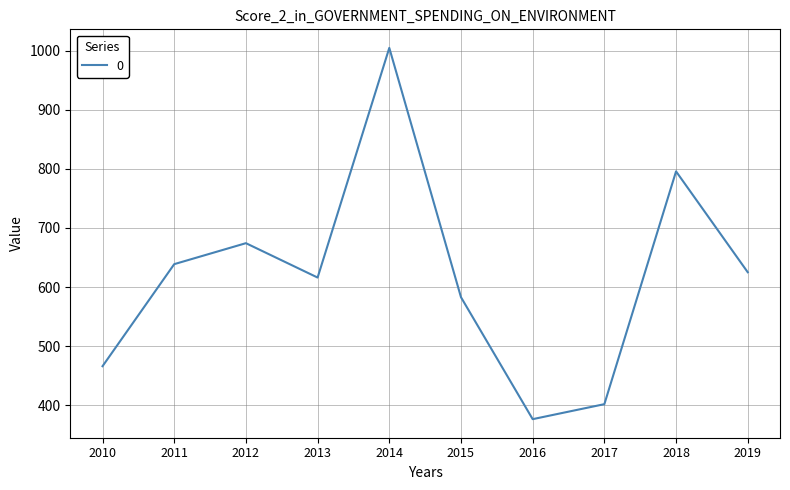

What is the minimum value shown in the chart?

376.5